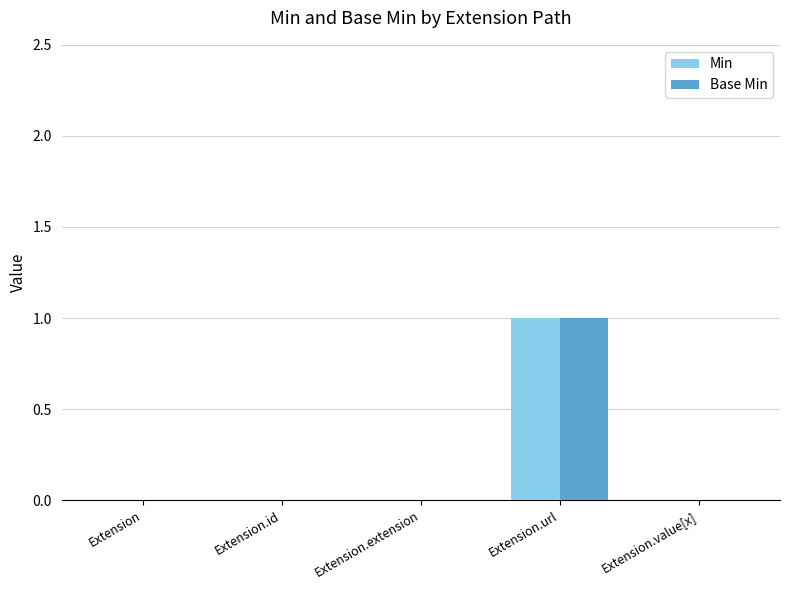

True or false: Base Min has a value of 0 at Extension.extension.

True